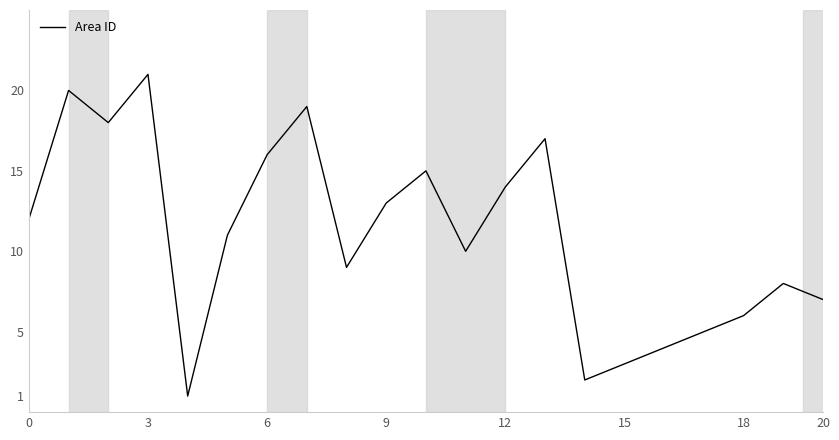

What is the difference between the maximum and minimum values?

20